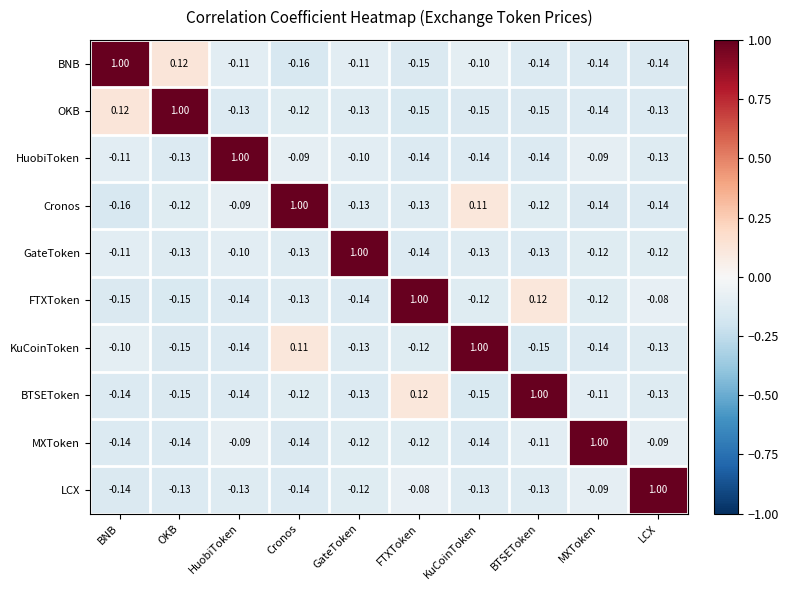

At which label does Cronos reach its peak?

Cronos